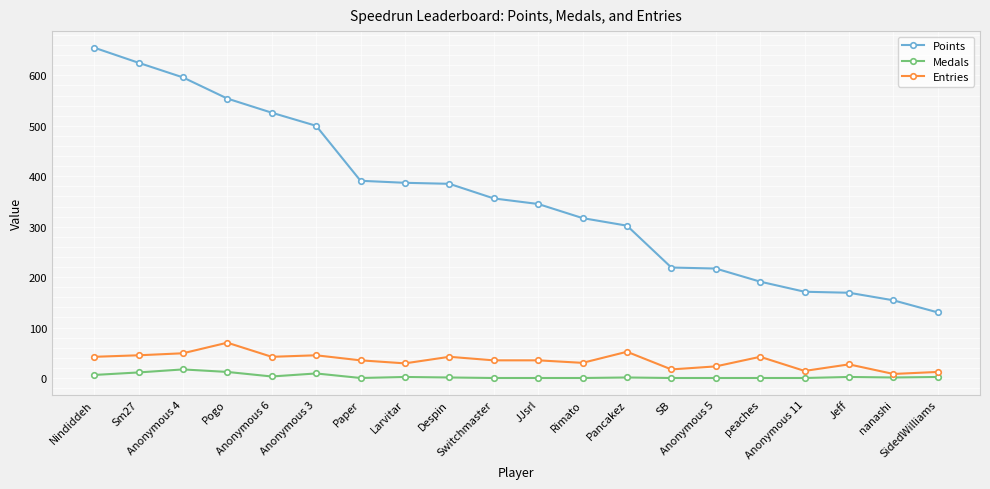

Does the chart display data point markers on the line(s)?

Yes